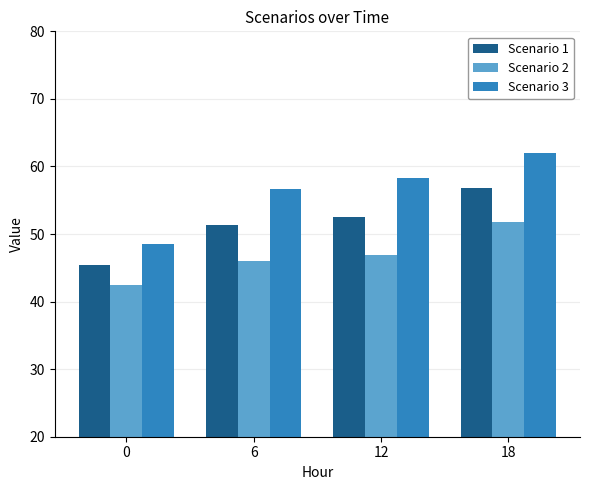

List the series in order of their peak value, lowest first.

Scenario 2, Scenario 1, Scenario 3